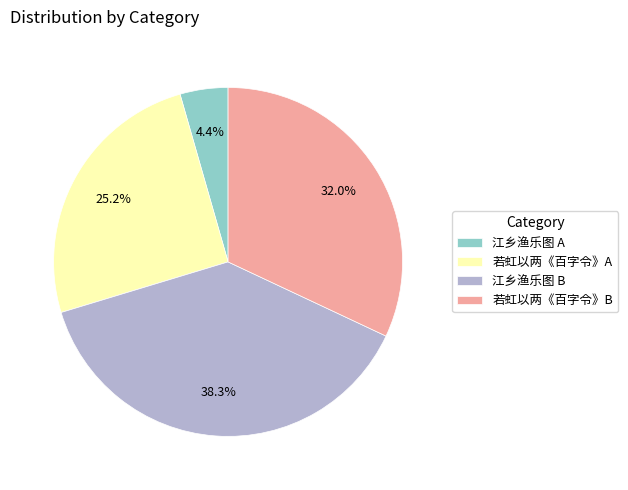

Rank the categories by value from highest to lowest.

江乡渔乐图 B, 若虹以两《百字令》B, 若虹以两《百字令》A, 江乡渔乐图 A